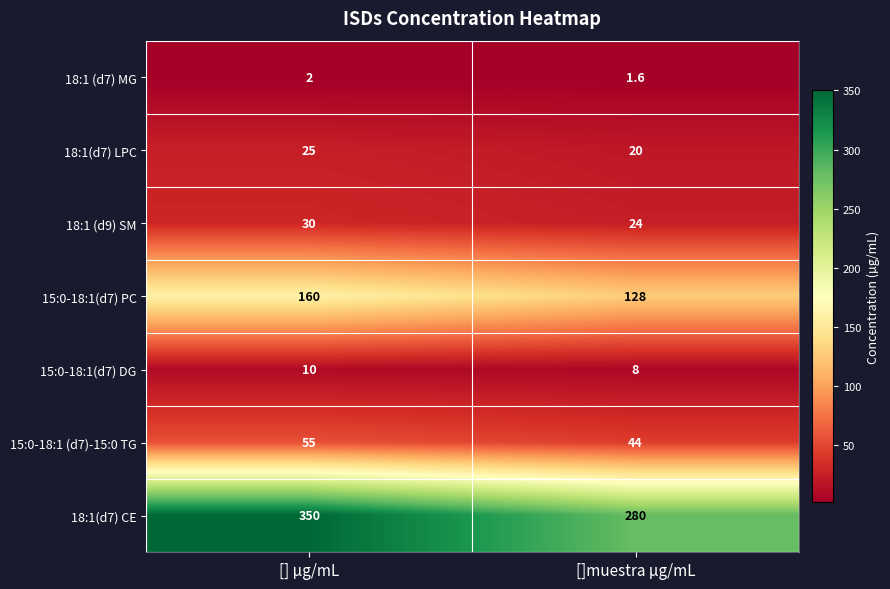

How many distinct data groups are displayed?

7